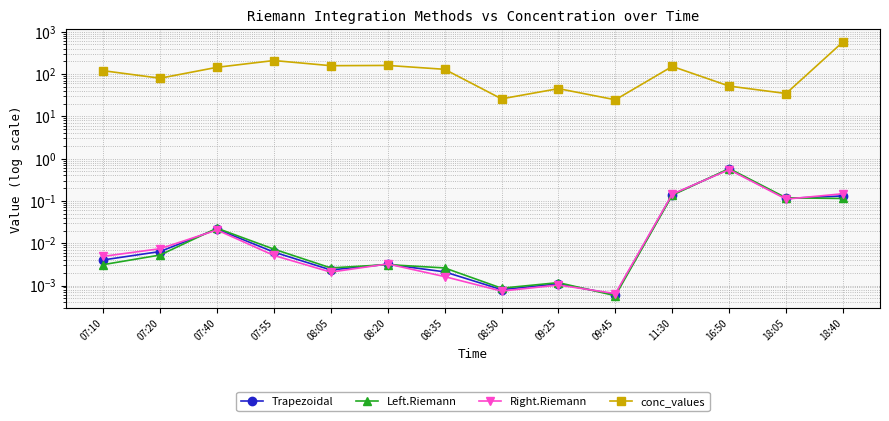

How many interior local peaks does the conc_values series have?

4